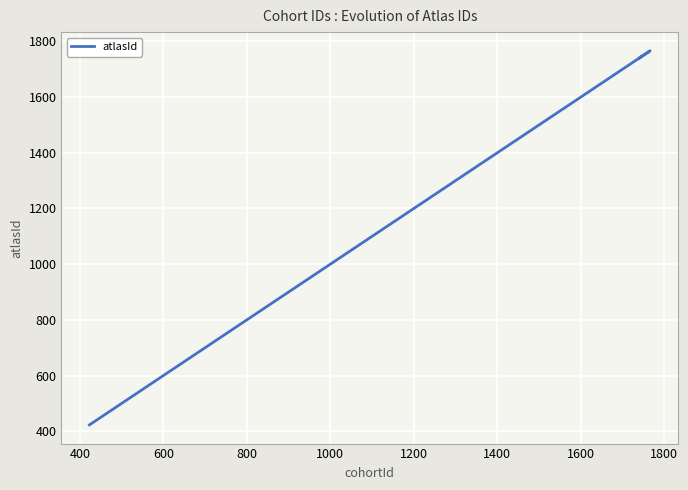

How many lines are shown in the chart?

1